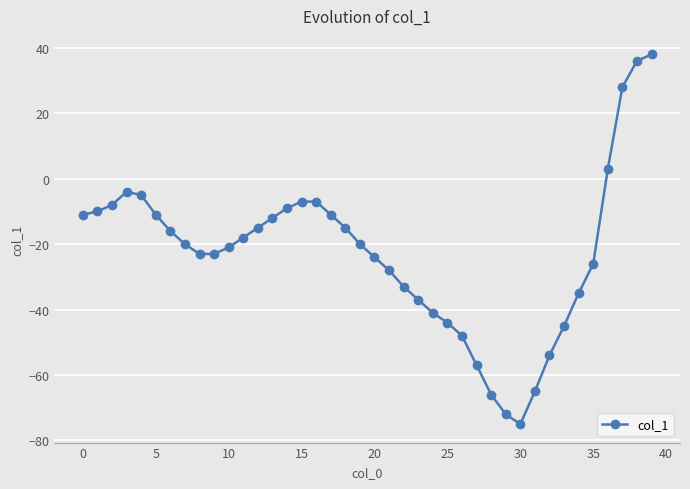

What is the minimum value shown in the chart?

-75